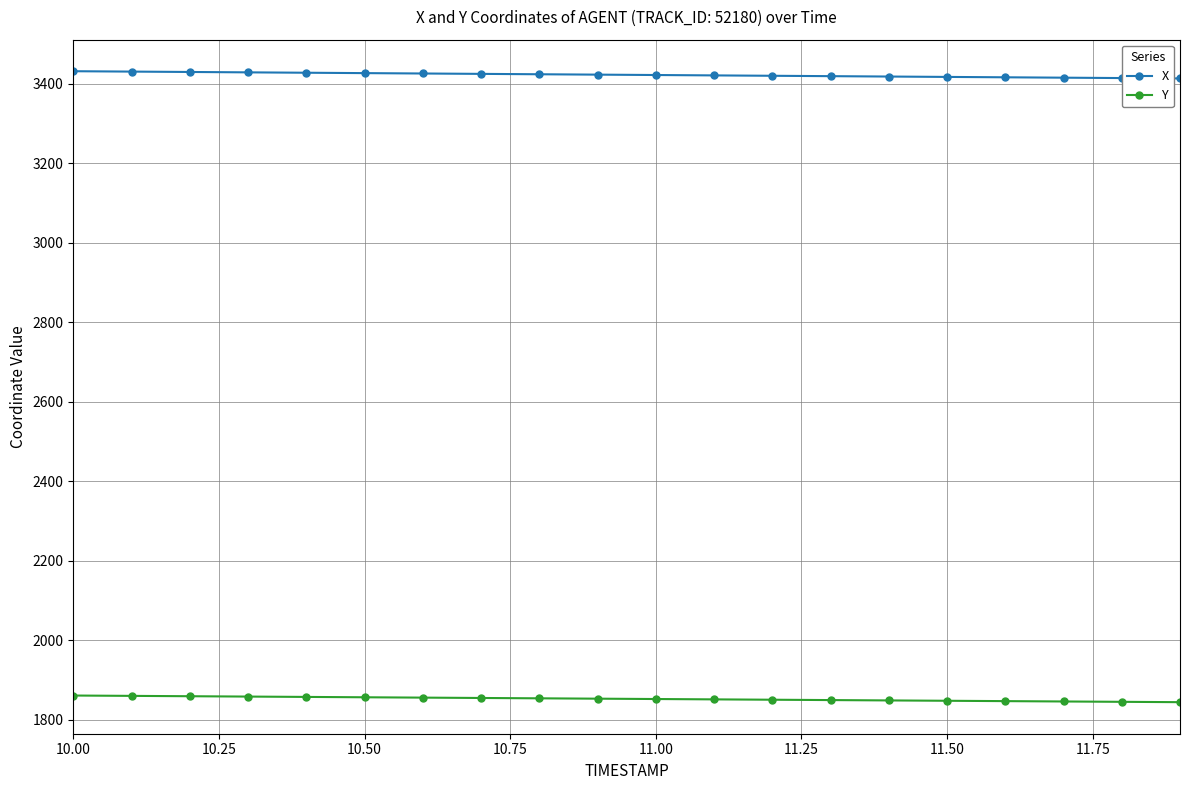

What is the value of the X point at the 10th from the left?

3423.2